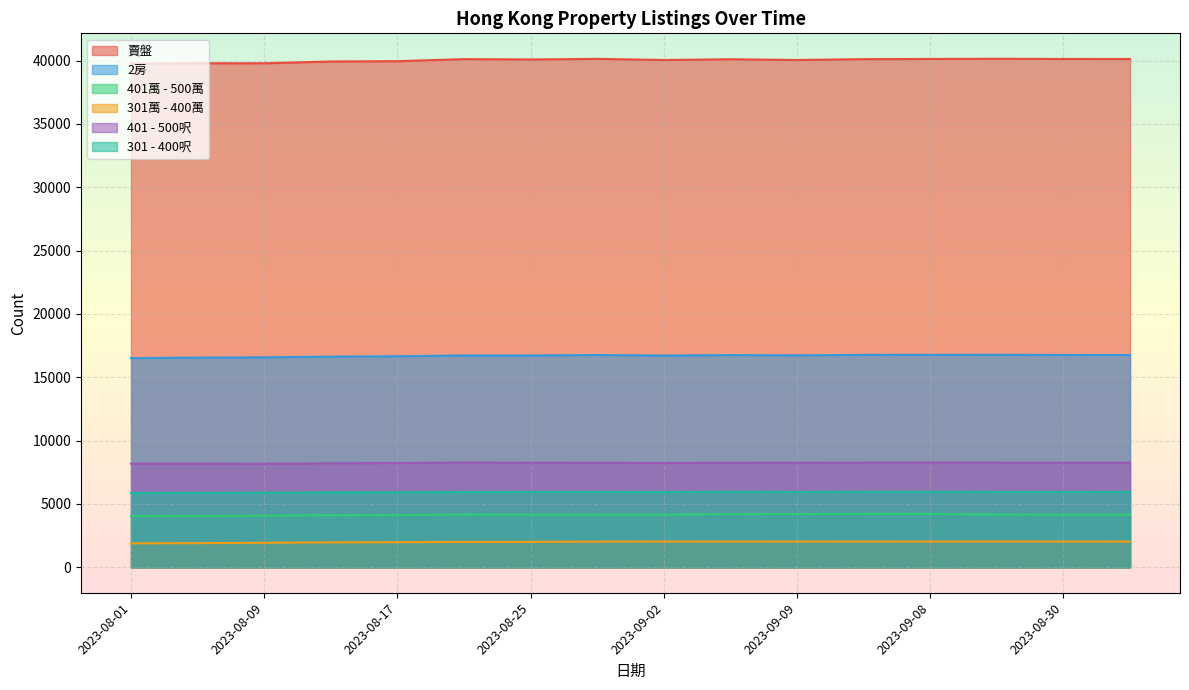

Rank the categories by 2房 value from lowest to highest.

2023-08-01, 2023-08-05, 2023-08-09, 2023-08-13, 2023-08-17, 2023-09-02, 2023-08-25, 2023-08-21, 2023-09-09, 2023-09-06, 2023-08-28, 2023-08-29, 2023-08-30, 2023-09-07, 2023-09-08, 2023-08-31